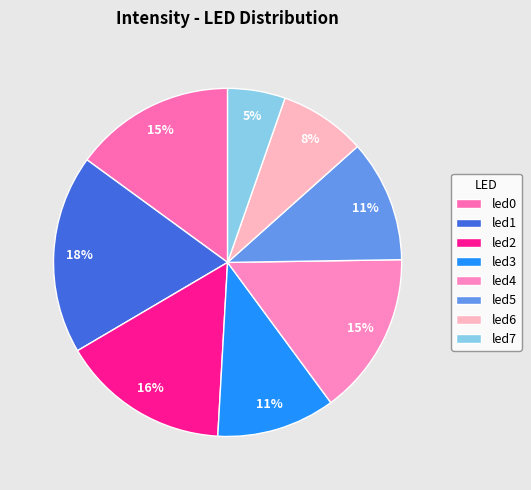

Does led3 represent more than half of the total?

No